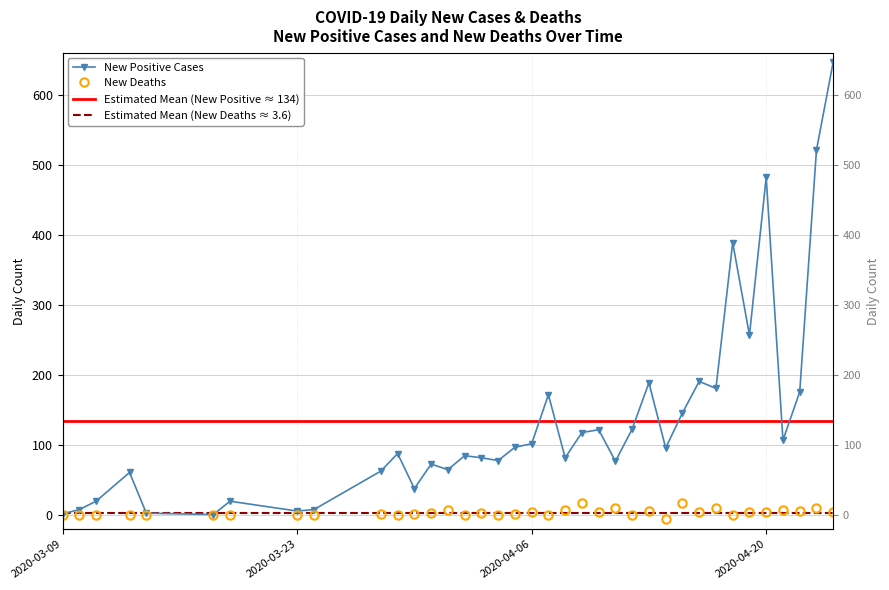

How many data points does each series have?

37